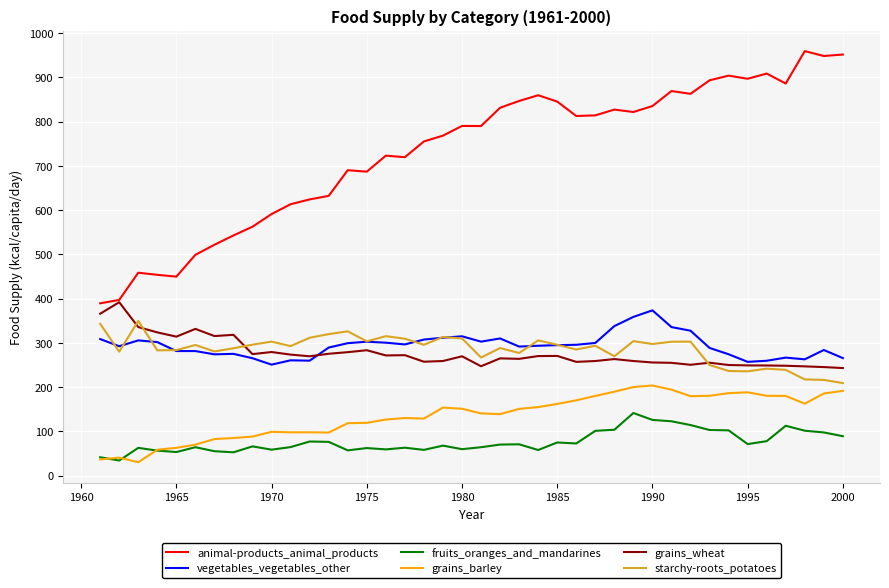

Which series has the largest total across all categories?

animal-products_animal_products